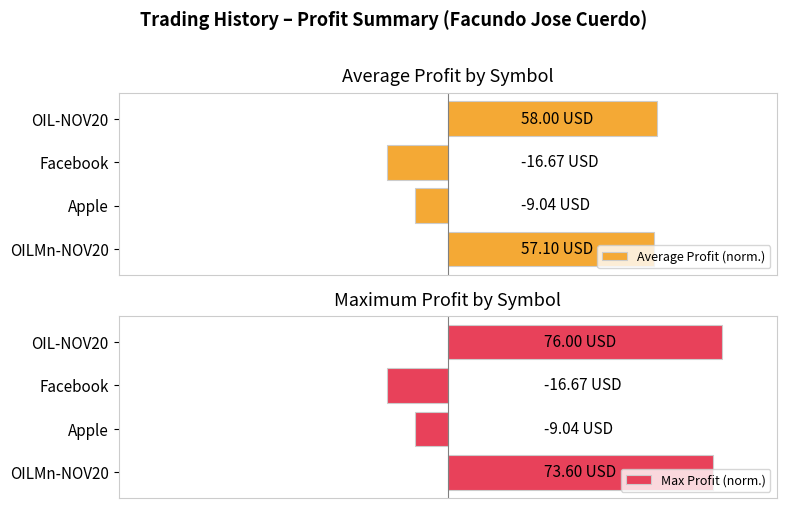

What is the highest value of the Average Profit (norm.) series?

76.3